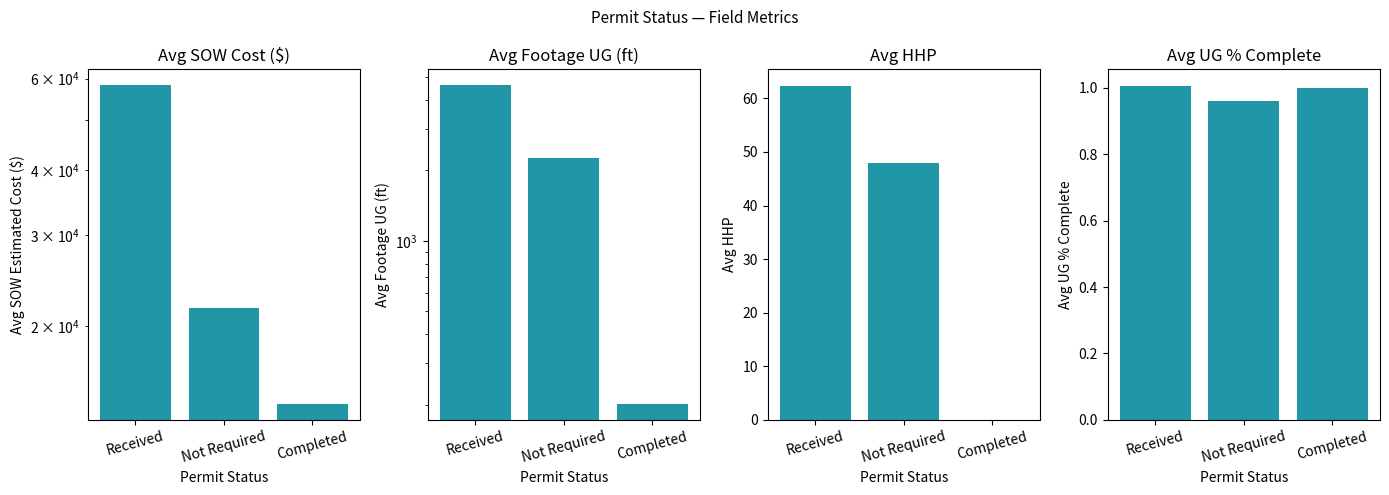

Reading left to right, what are all the values shown in this chart?

Avg SOW Cost: Received=58256.2	Not Required=21648.8	Completed=14156.0
Avg Footage UG: Received=4608.0	Not Required=2264.0	Completed=201.5
Avg HHP: Received=62.3	Not Required=48.0	Completed=0.0
Avg UG % Complete: Received=1.0	Not Required=1.0	Completed=1.0